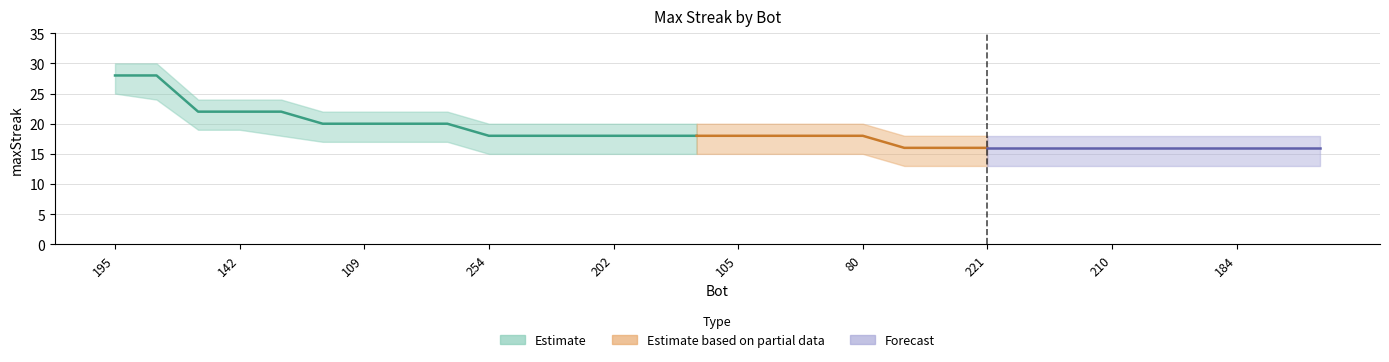

Reading right to left, transcribe all the data shown in this chart.

maxStreak: 165=16	168=16	184=16	185=16	194=16	210=16	213=16	216=16	221=16	243=16	268=16	80=18	99=18	103=18	105=18	162=18	183=18	202=18	203=18	207=18	254=18	54=20	74=20	109=20	232=20	45=22	142=22	228=22	30=28	195=28
upper: 165=18	168=18	184=18	185=18	194=18	210=18	213=18	216=18	221=18	243=18	268=18	80=20	99=20	103=20	105=20	162=20	183=20	202=20	203=20	207=20	254=20	54=22	74=22	109=22	232=22	45=24	142=24	228=24	30=30	195=30
lower: 165=13	168=13	184=13	185=13	194=13	210=13	213=13	216=13	221=13	243=13	268=13	80=15	99=15	103=15	105=15	162=15	183=15	202=15	203=15	207=15	254=15	54=17	74=17	109=17	232=17	45=18	142=19	228=19	30=24	195=25